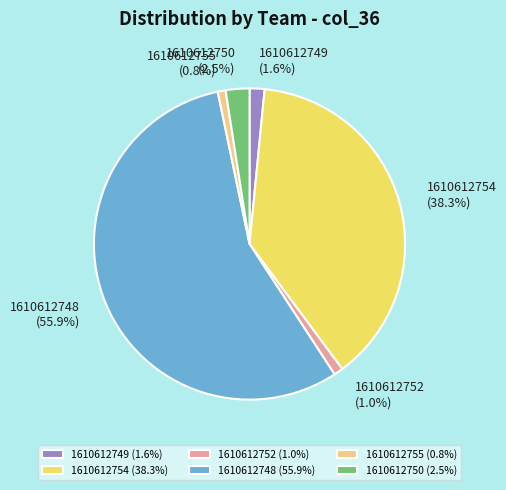

Approximately how many times larger is the value at 1610612748 (55.9%) compared to 1610612754 (38.3%)?

1.5